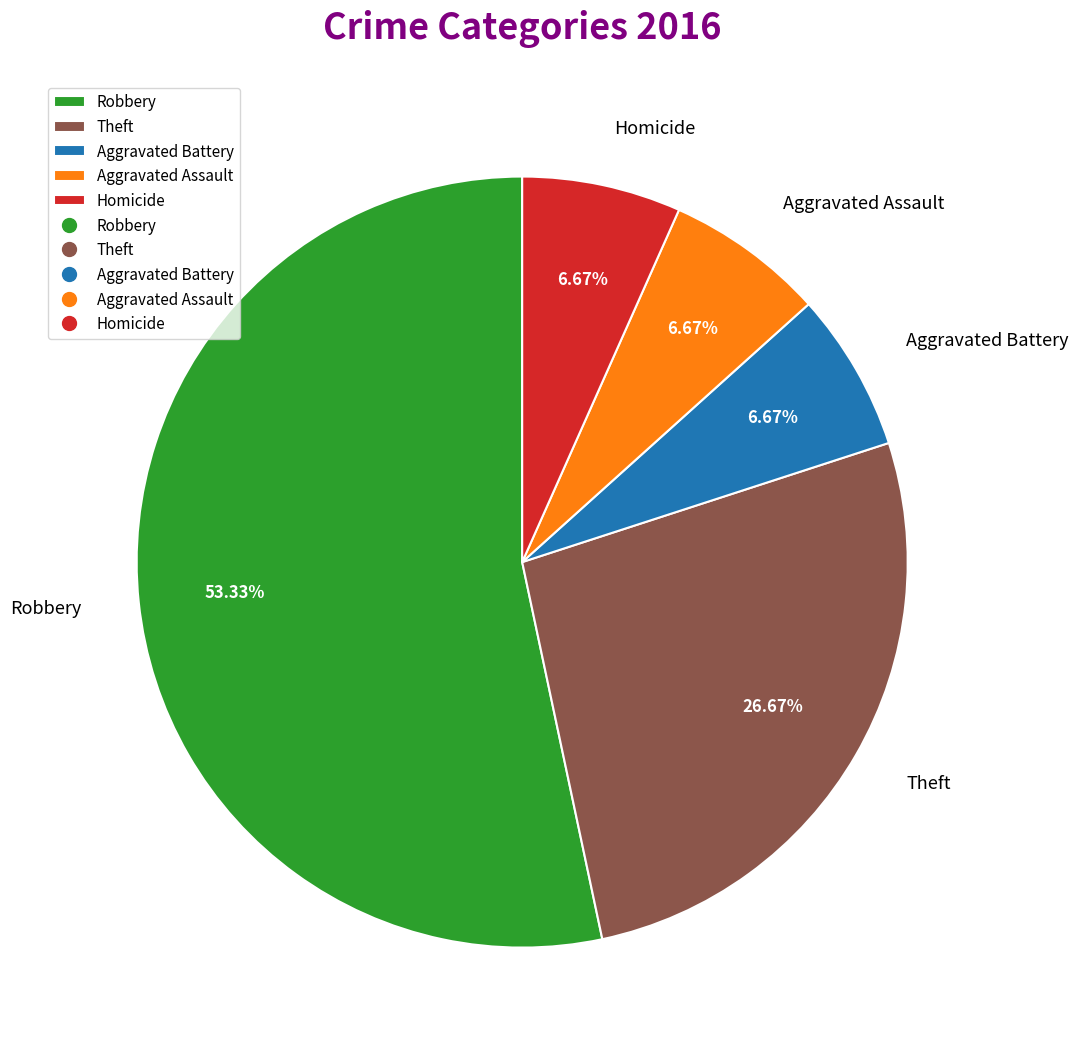

Which slice is the largest?

Robbery